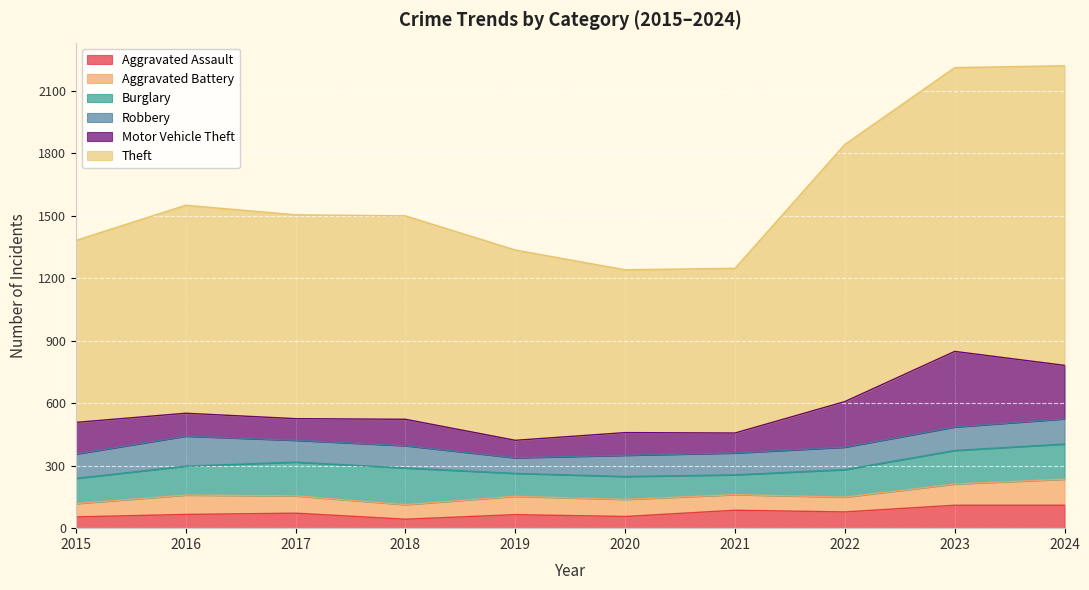

Where is the first local maximum for Aggravated Battery?

2016